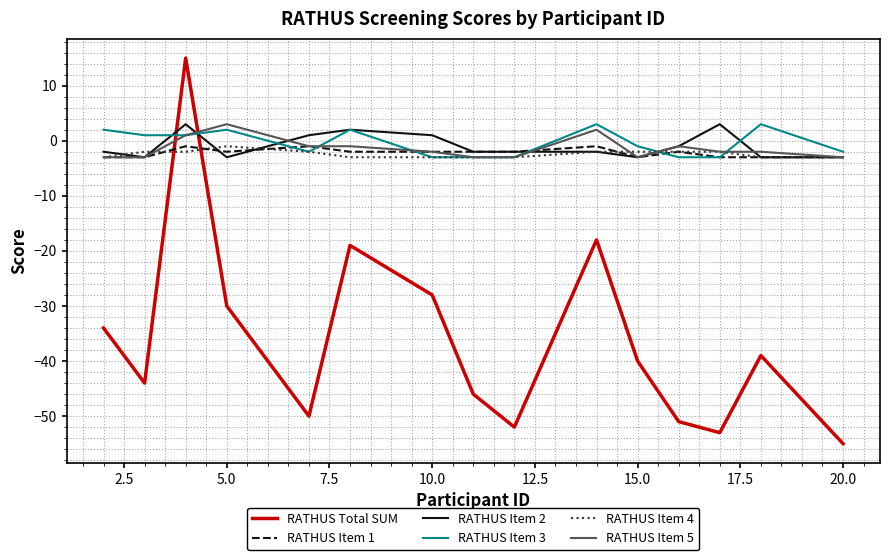

After their last crossing, which series has the higher values: RATHUS Total SUM or RATHUS Item 3?

RATHUS Item 3